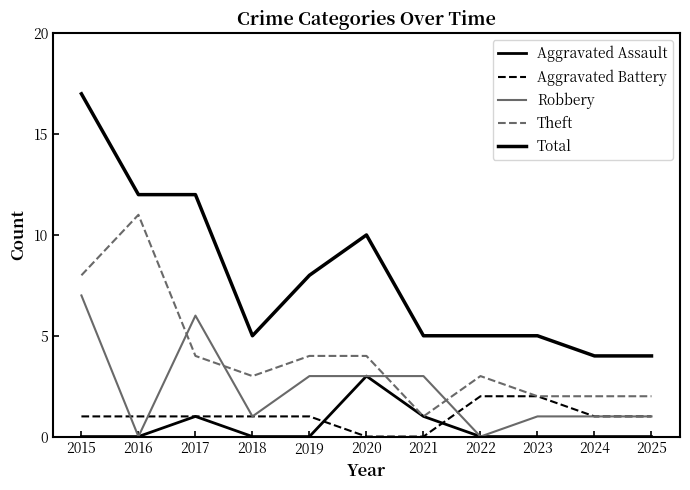

At which label does Total reach its minimum?

2024